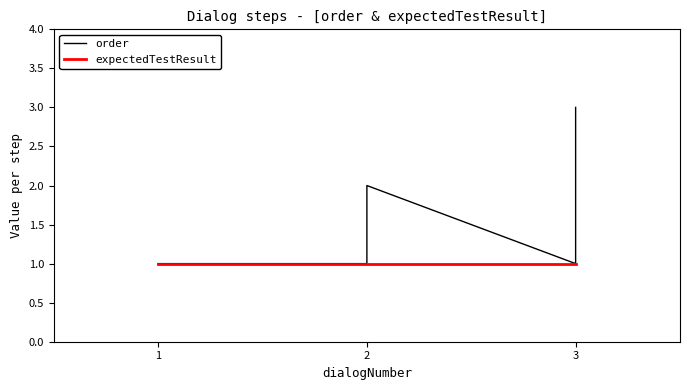

Rank the series by their average value, from lowest to highest.

expectedTestResult, order